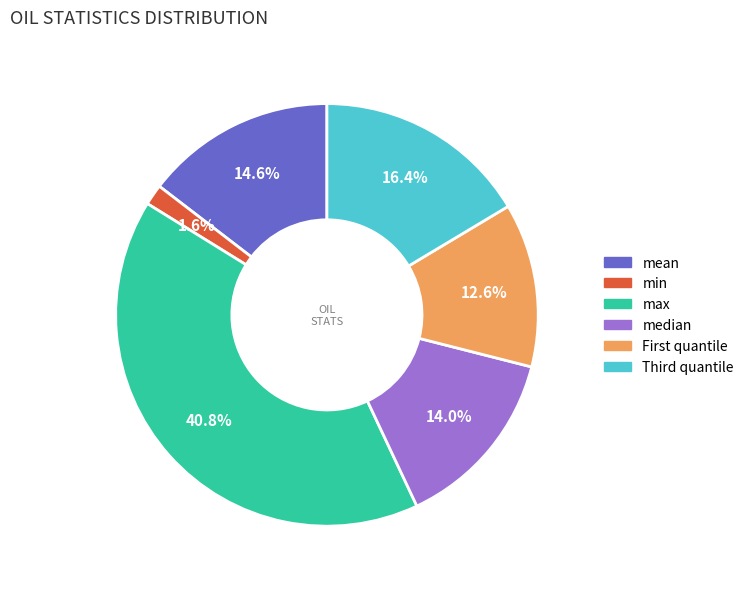

To the nearest percent, what is the average slice percentage?

17%